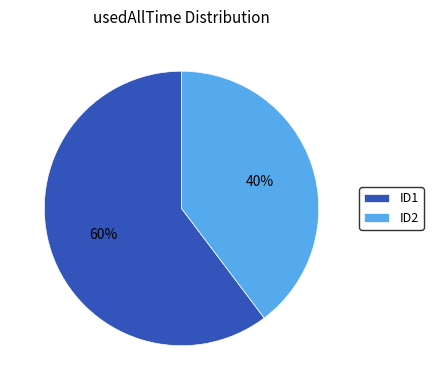

Is there a majority slice in this chart?

Yes